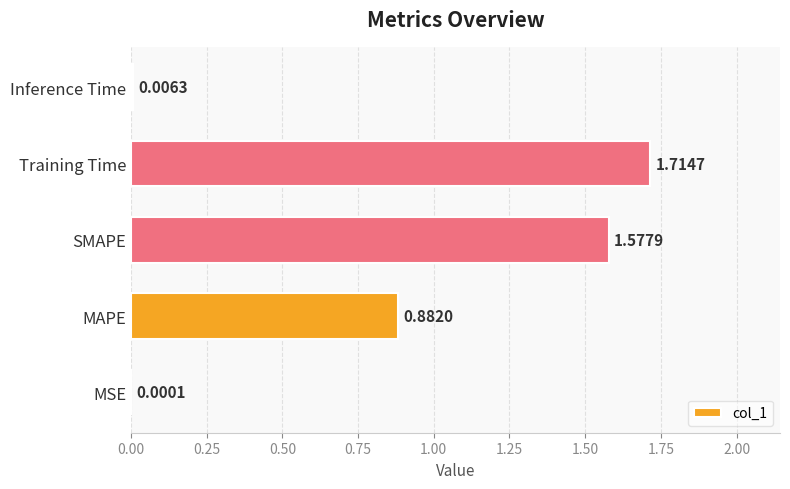

Where is the data nearest to the value 0?

MSE